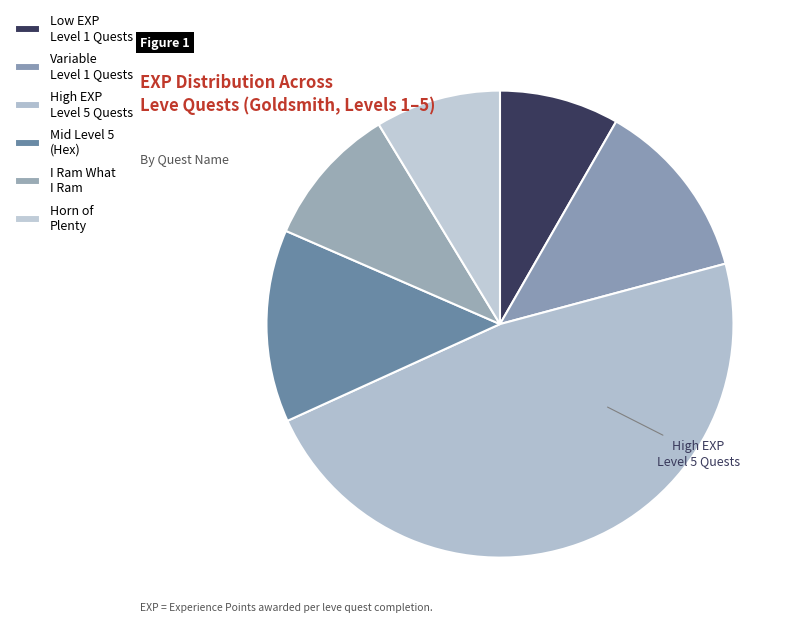

How many segments does this pie chart have?

6